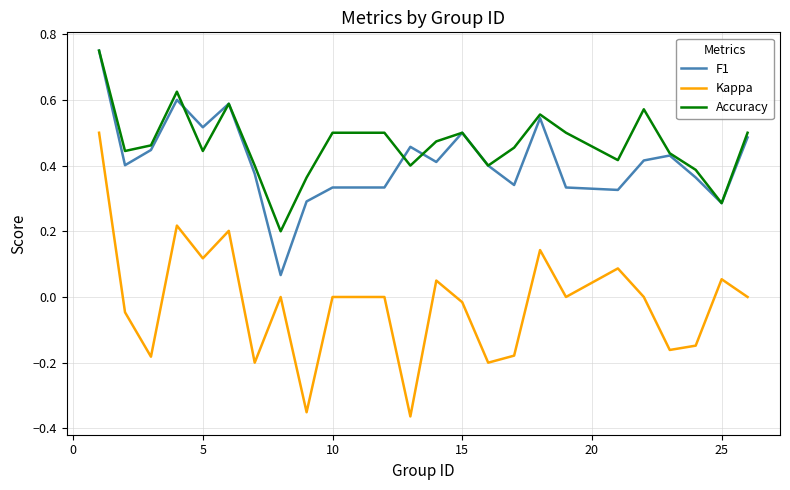

Which series has the widest spread of values?

Kappa